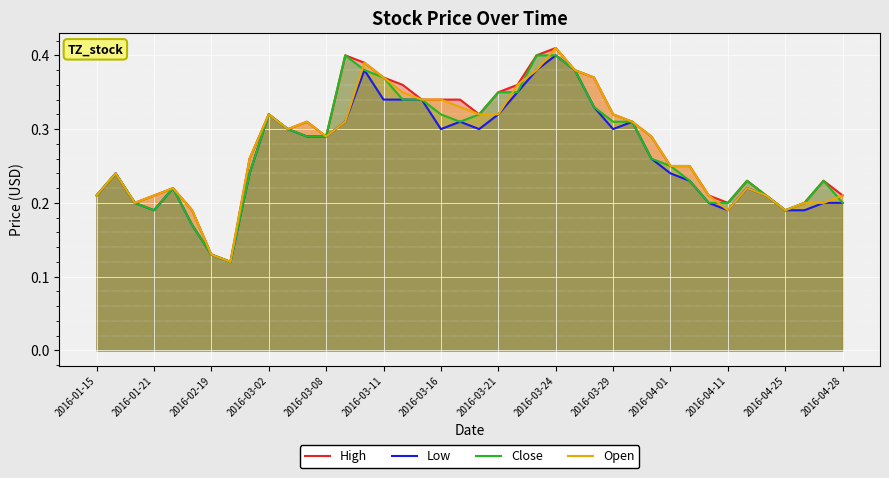

Reading left to right, extract all data points from this chart.

High: 0.2	0.2	0.2	0.2	0.2	0.2	0.1	0.1	0.3	0.3	0.3	0.3	0.3	0.4	0.4	0.4	0.4	0.3	0.3	0.3	0.3	0.3	0.4	0.4	0.4	0.4	0.4	0.3	0.3	0.3	0.2	0.2	0.2	0.2	0.2	0.2	0.2	0.2	0.2	0.2
Low: 0.2	0.2	0.2	0.2	0.2	0.2	0.1	0.1	0.2	0.3	0.3	0.3	0.3	0.3	0.4	0.3	0.3	0.3	0.3	0.3	0.3	0.3	0.3	0.4	0.4	0.4	0.3	0.3	0.3	0.3	0.2	0.2	0.2	0.2	0.2	0.2	0.2	0.2	0.2	0.2
Close: 0.2	0.2	0.2	0.2	0.2	0.2	0.1	0.1	0.2	0.3	0.3	0.3	0.3	0.4	0.4	0.4	0.3	0.3	0.3	0.3	0.3	0.3	0.3	0.4	0.4	0.4	0.3	0.3	0.3	0.3	0.2	0.2	0.2	0.2	0.2	0.2	0.2	0.2	0.2	0.2
Open: 0.2	0.2	0.2	0.2	0.2	0.2	0.1	0.1	0.3	0.3	0.3	0.3	0.3	0.3	0.4	0.4	0.3	0.3	0.3	0.3	0.3	0.3	0.4	0.4	0.4	0.4	0.4	0.3	0.3	0.3	0.2	0.2	0.2	0.2	0.2	0.2	0.2	0.2	0.2	0.2